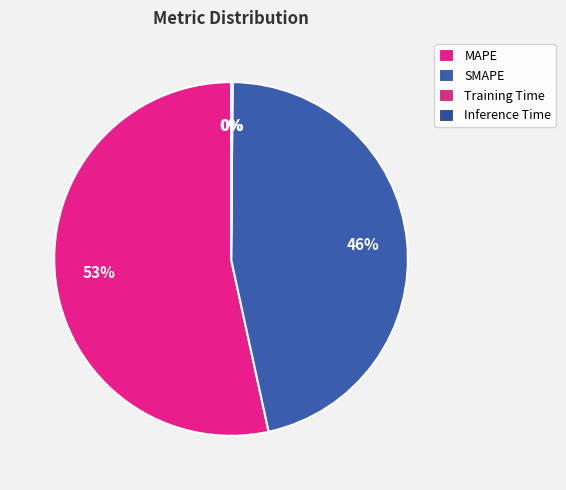

How many segments does this pie chart have?

4